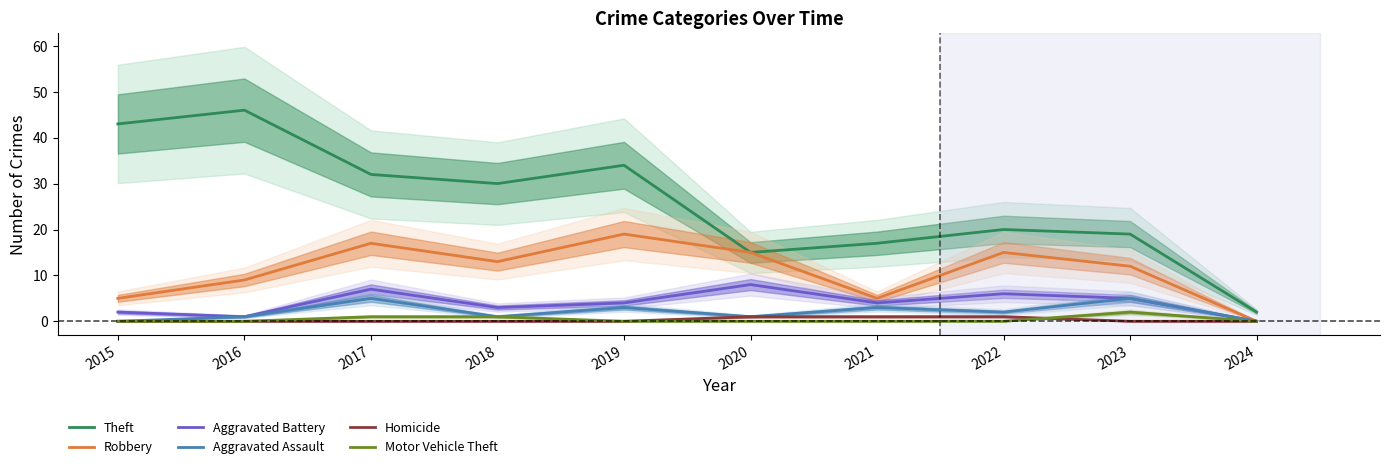

Which series has the largest range (max minus min)?

Theft